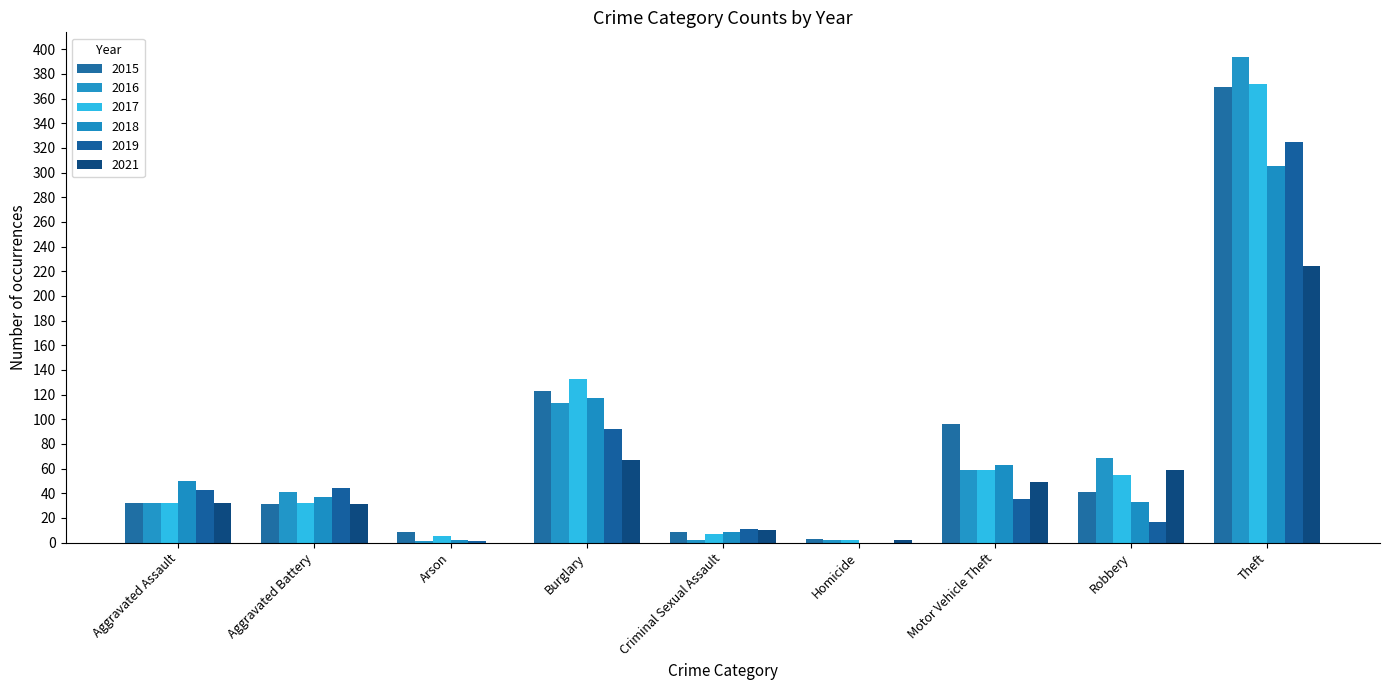

At which category is the sum across all series the highest?

Theft